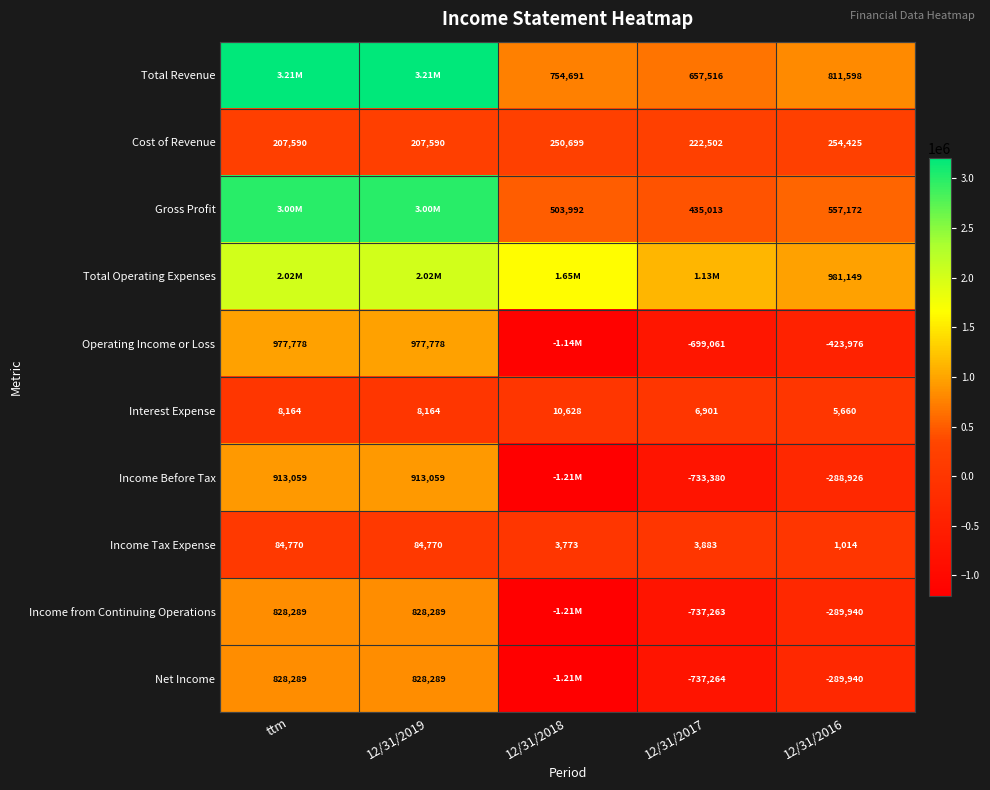

What is the difference between the maximum and minimum values in the Income Tax Expense series?

83756